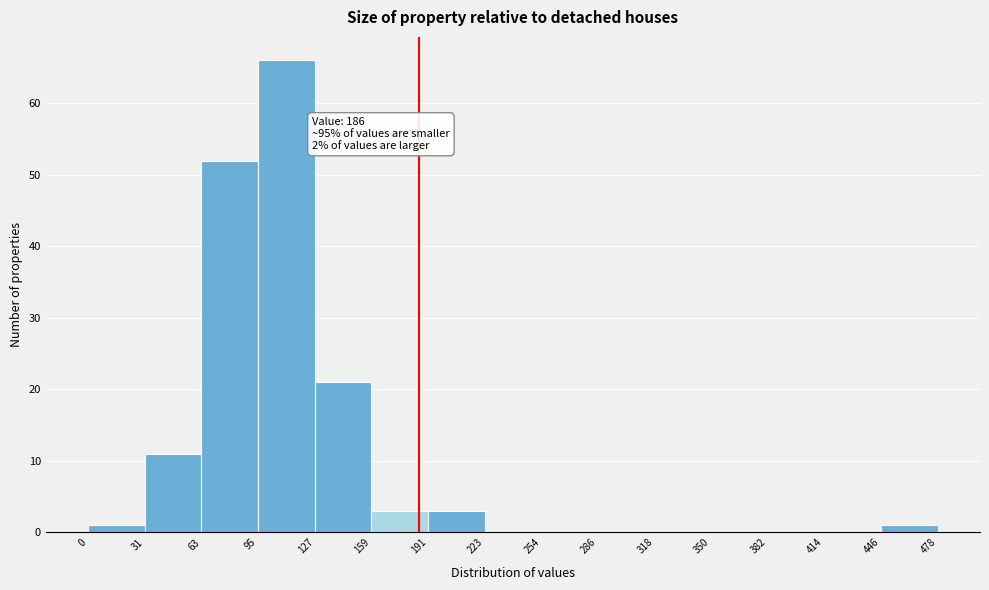

Over which range of the x-axis is the bar tallest?

95 to 127